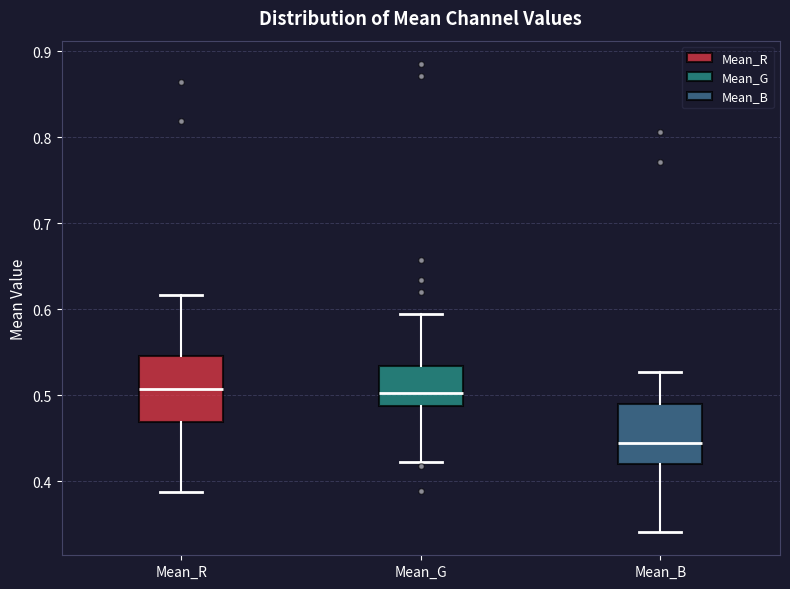

Where does the median line of the box for Mean_B sit on the y-axis? The values are not printed on the chart, so give them approximately, as read against the axis.

0.44